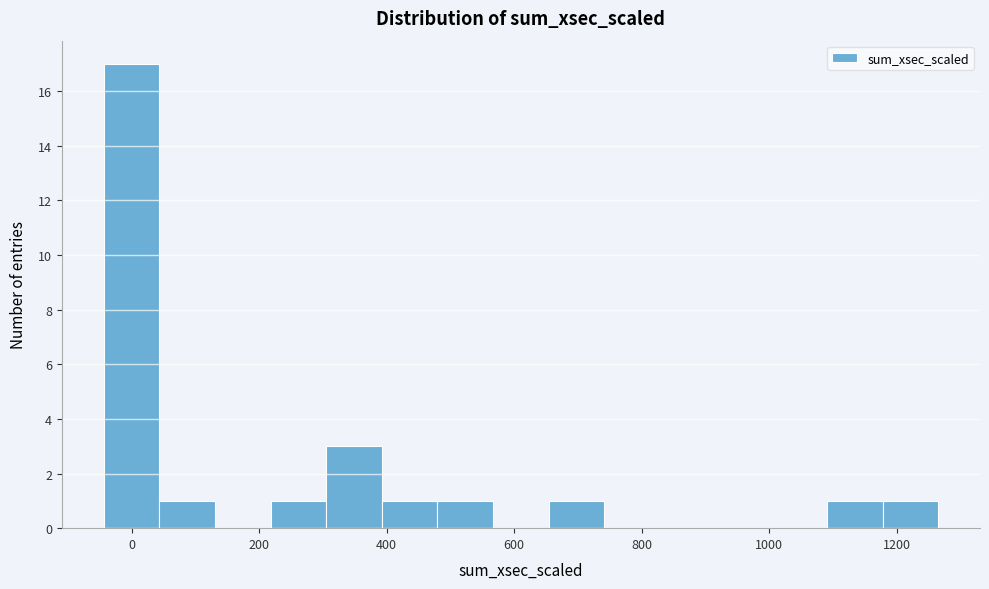

Which range on the x-axis has the tallest bar?

-40 to 40